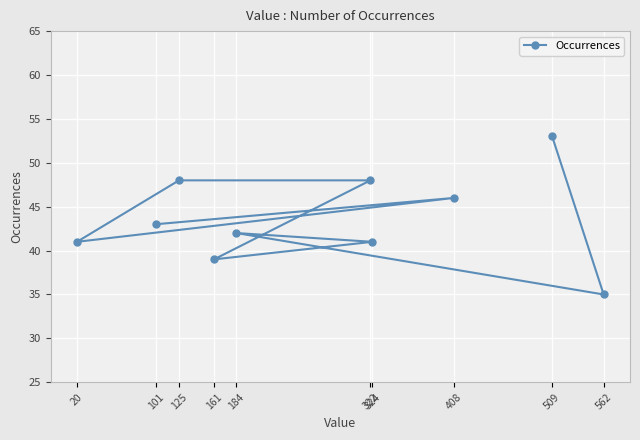

Rank the categories by value from highest to lowest.

509, 125, 322, 408, 101, 184, 20, 324, 161, 562